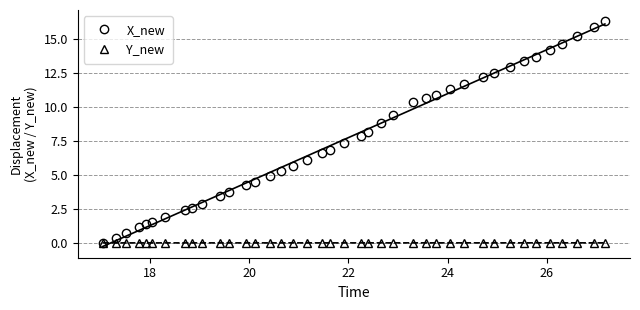

What are all the series names shown in the legend?

X_new, Y_new